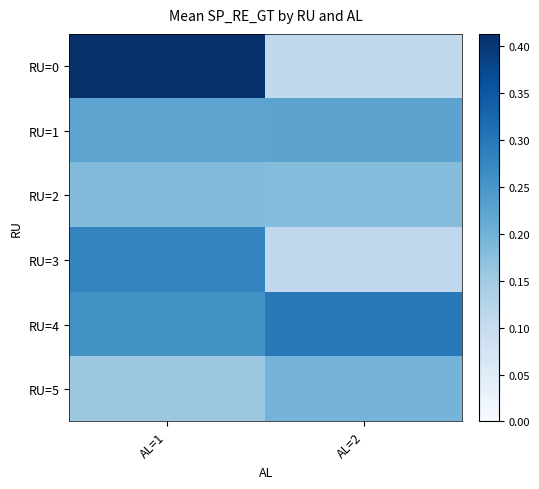

At which category is the sum across all series the highest?

AL=1